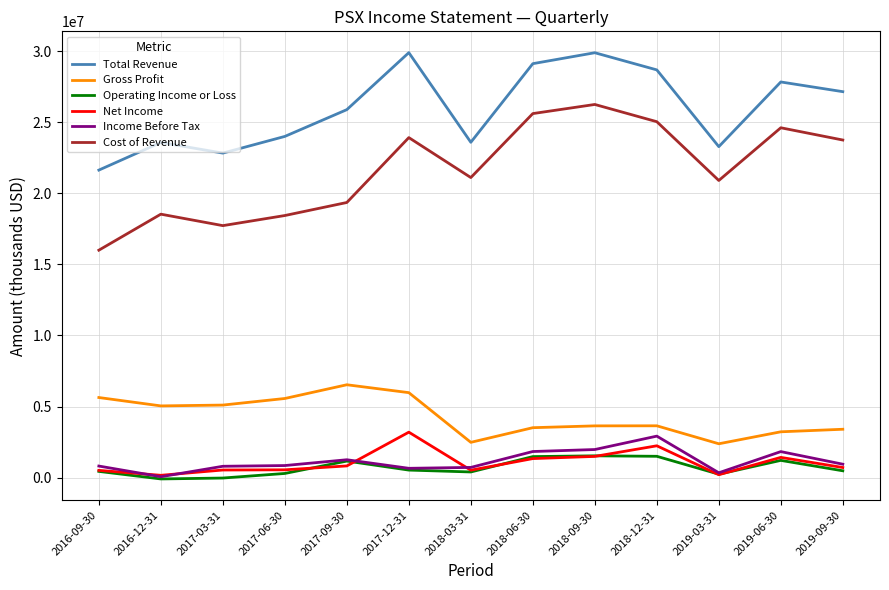

The value of Cost of Revenue at 2019-03-31 is 20900000. True or false?

True